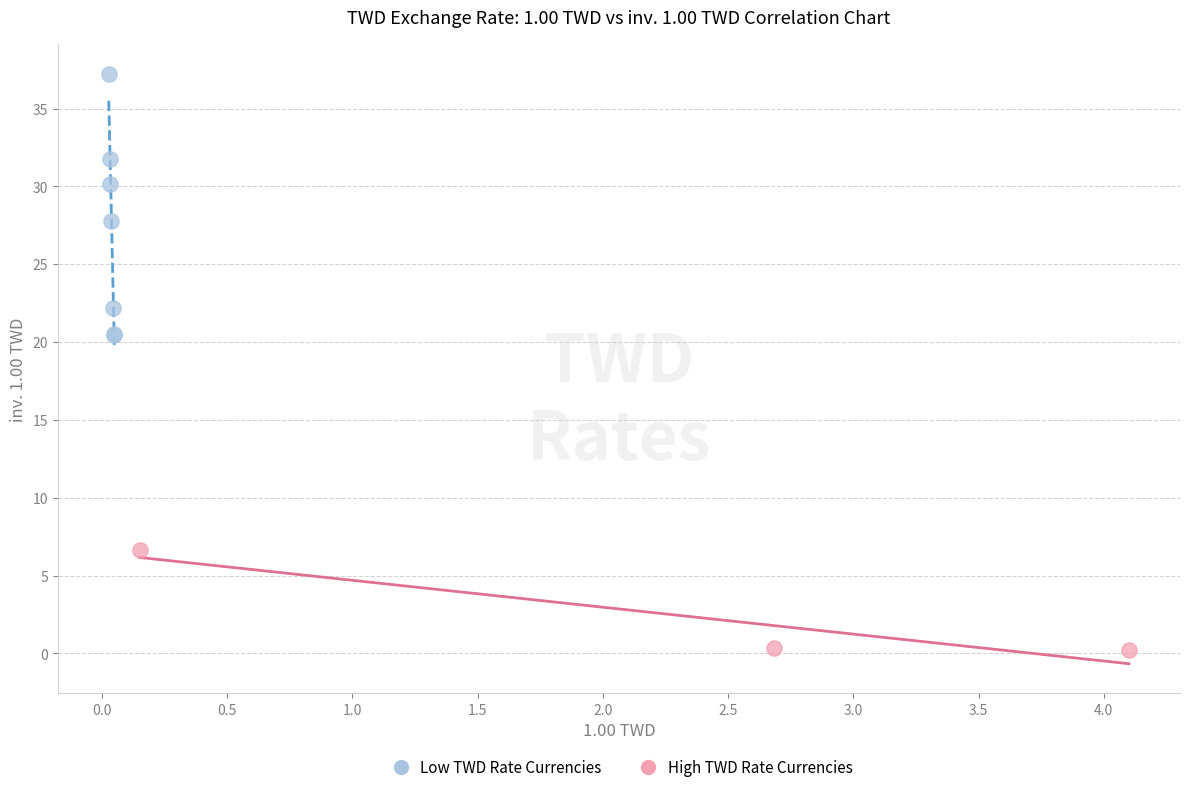

Which series reaches the maximum Y coordinate?

Low TWD Rate Currencies